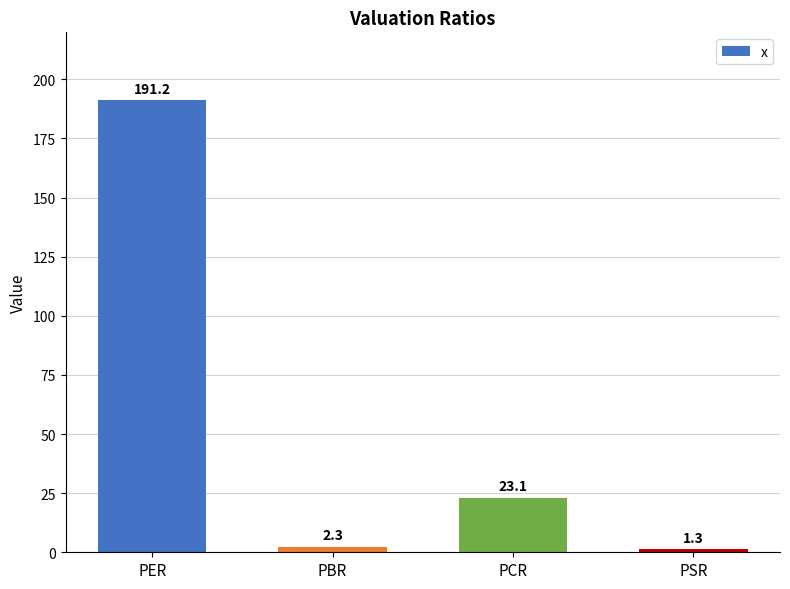

What position from the left is PCR?

3